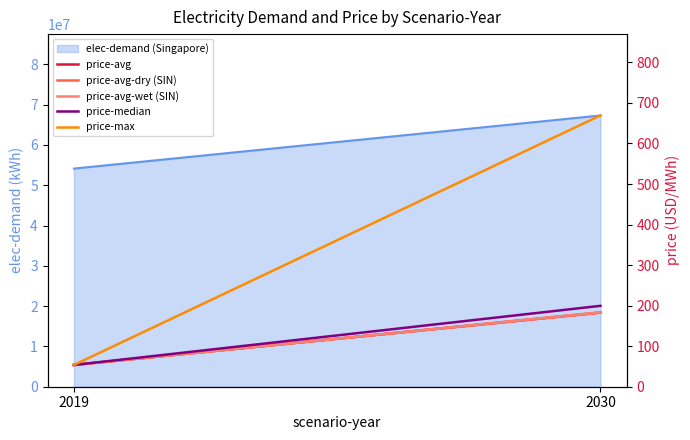

What is the minimum value for price-max?

53.7